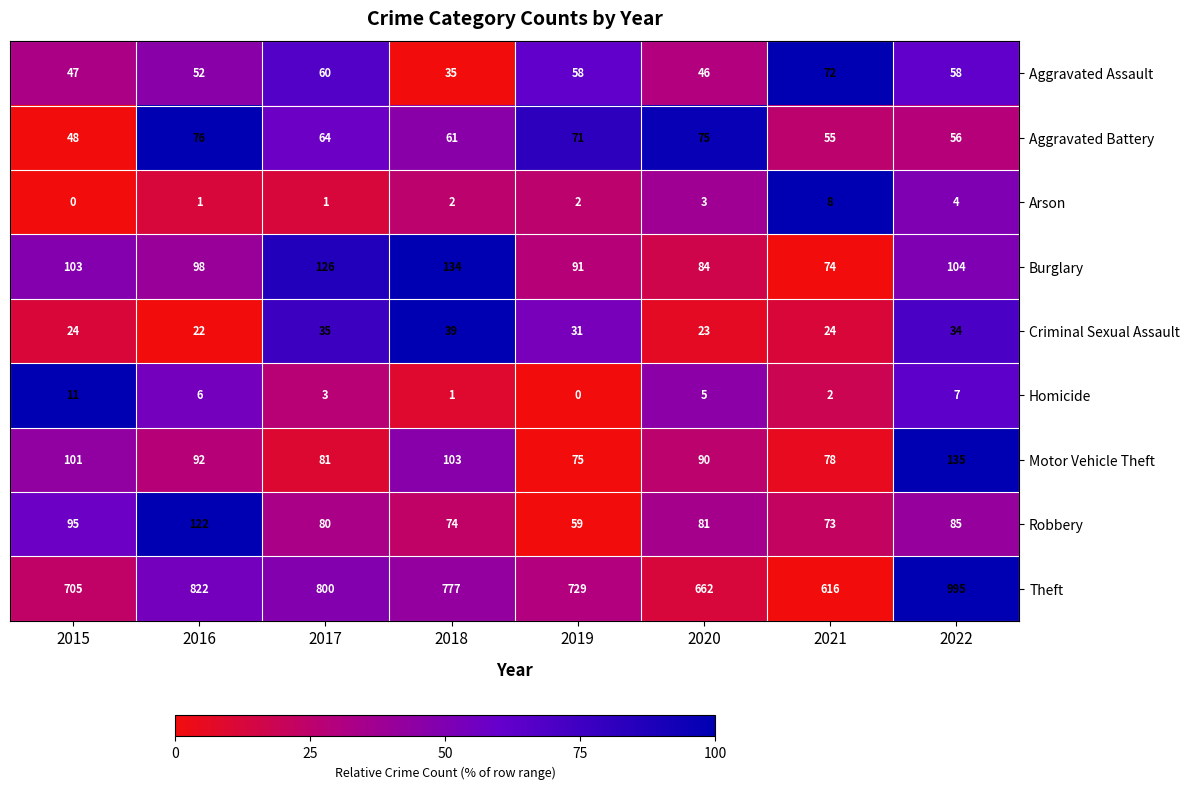

Rank the series by their maximum value, from highest to lowest.

Theft, Motor Vehicle Theft, Burglary, Robbery, Aggravated Battery, Aggravated Assault, Criminal Sexual Assault, Homicide, Arson